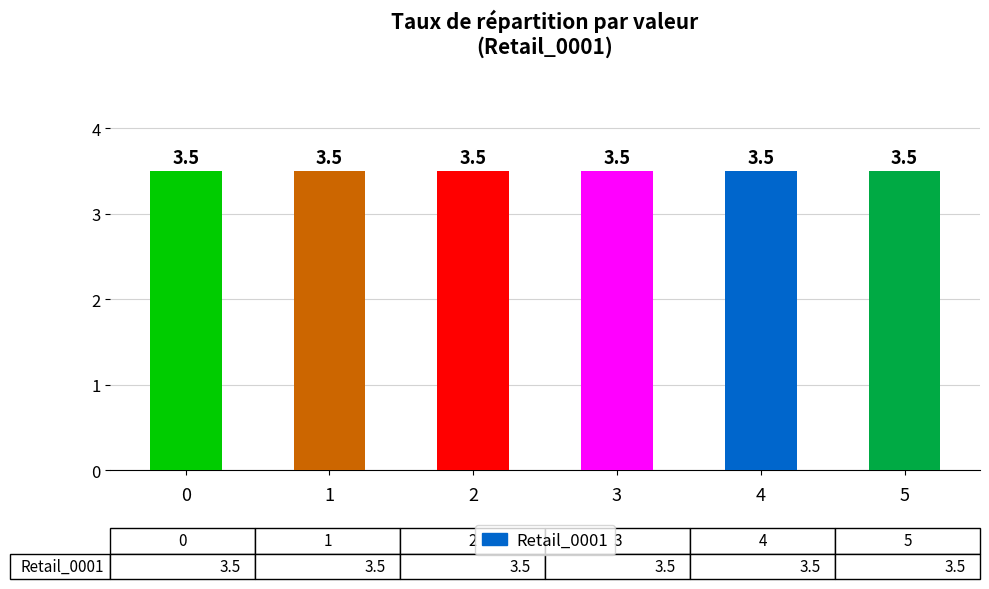

Which series has the largest total across all categories?

Retail_0001